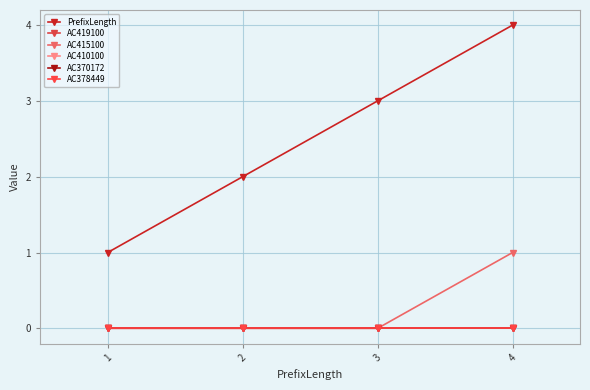

Is this an area chart (filled region under the line)?

No